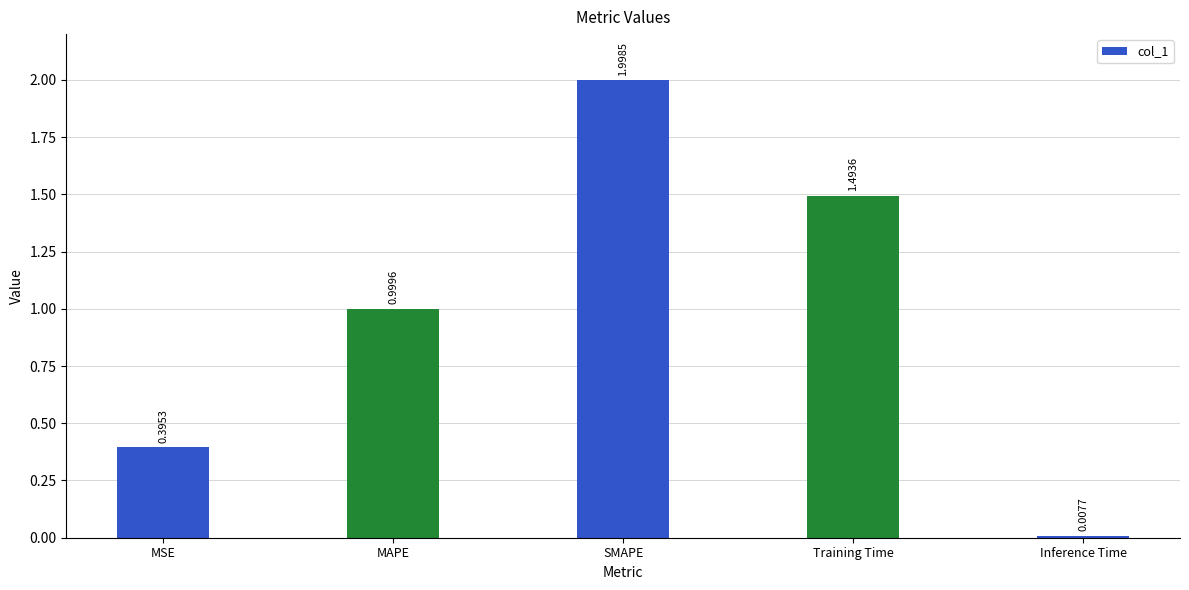

Does the chart contain any negative values?

No